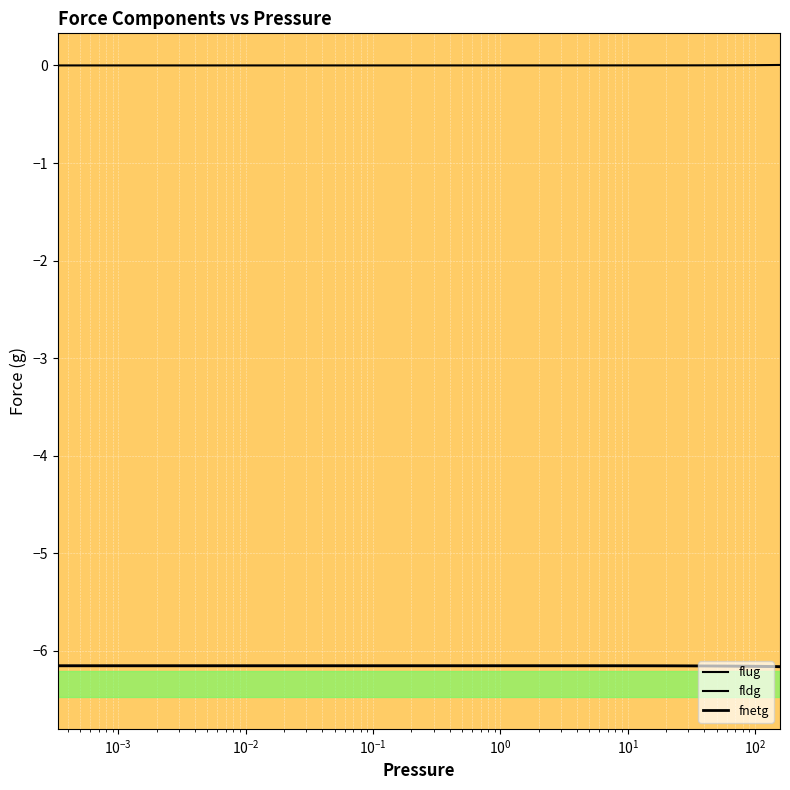

What is the average value of the fnetg series?

-6.2